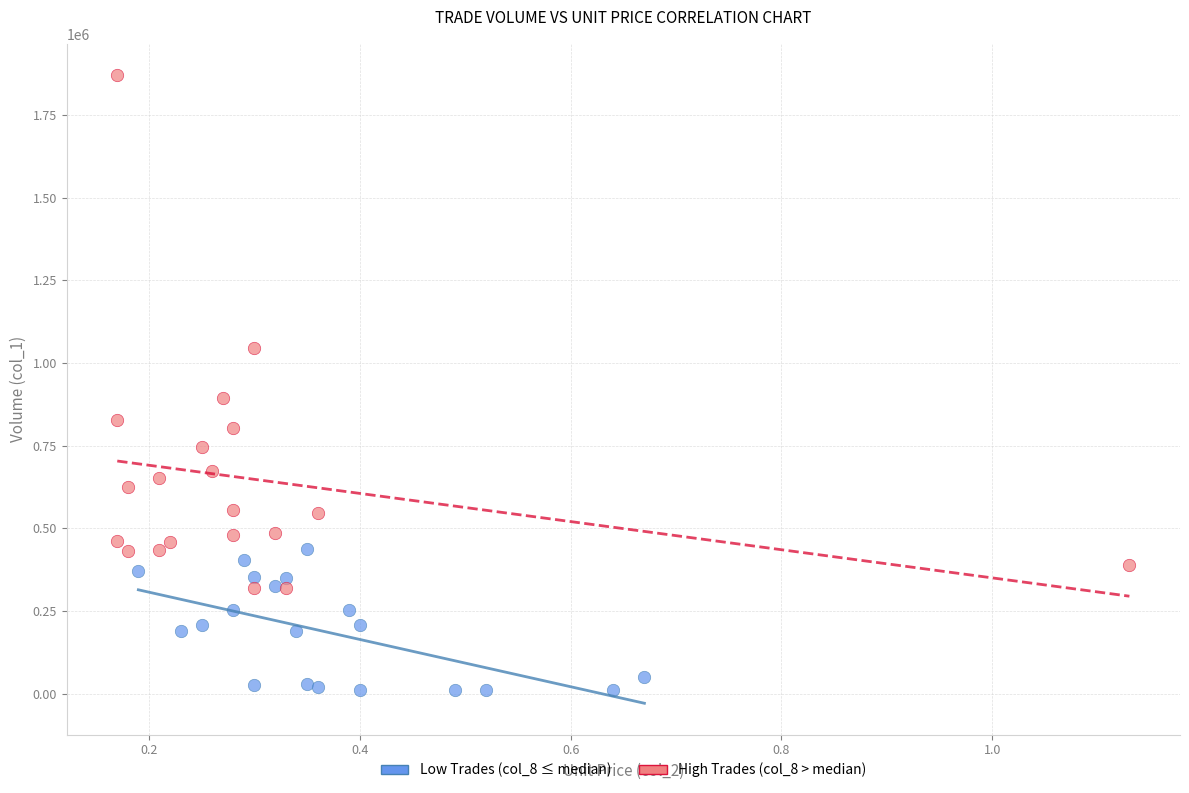

Which series reaches the minimum Y coordinate?

Low Trades (col_8 ≤ median)